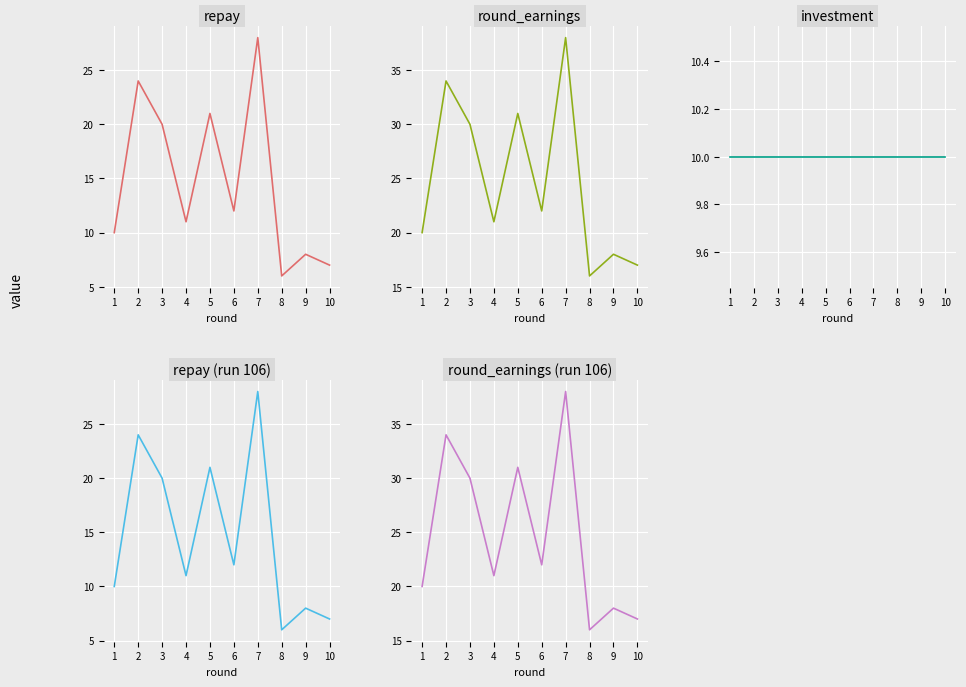

Reading left to right, transcribe all the data shown in this chart.

repay: 10	24	20	11	21	12	28	6	8	7
round_earnings: 20	34	30	21	31	22	38	16	18	17
investment: 10	10	10	10	10	10	10	10	10	10